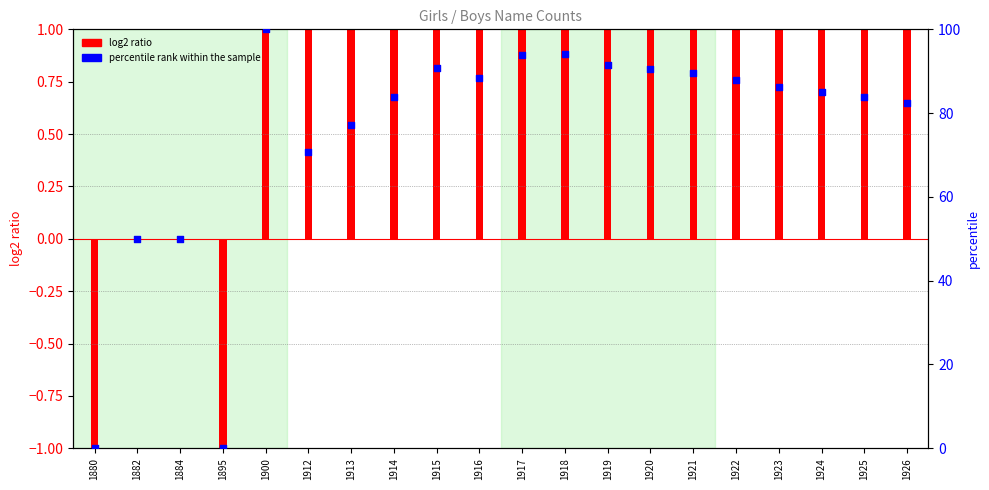

Which series reaches the minimum Y coordinate?

log2 ratio